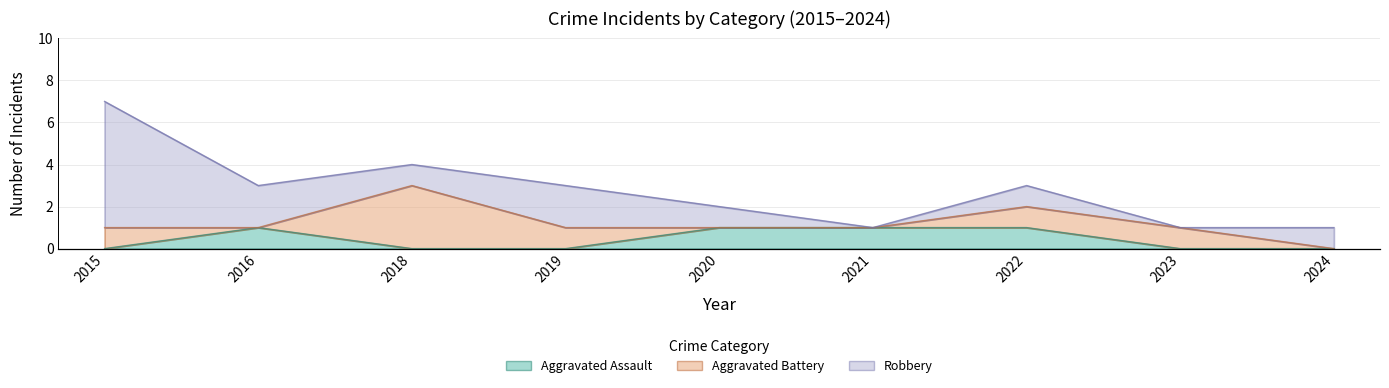

Rank the series at 2023 from lowest to highest value.

Aggravated Assault, Robbery, Aggravated Battery